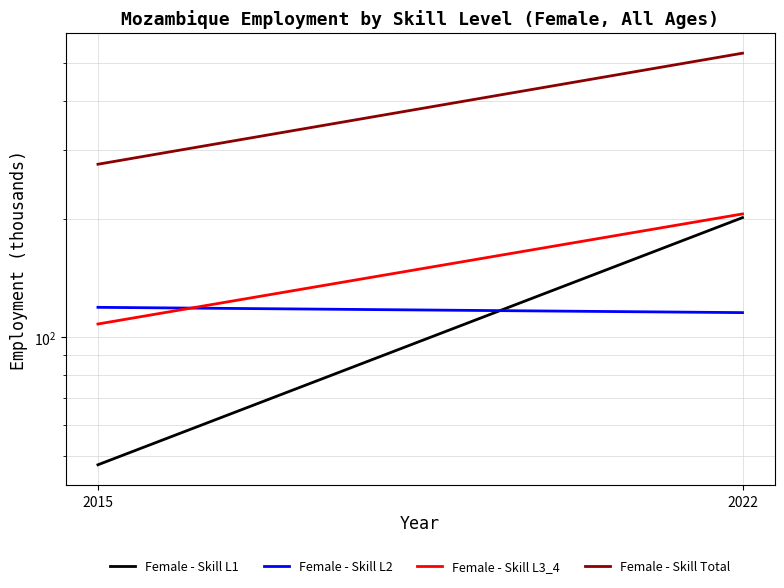

What is the total value across all series at 2015?

550.5